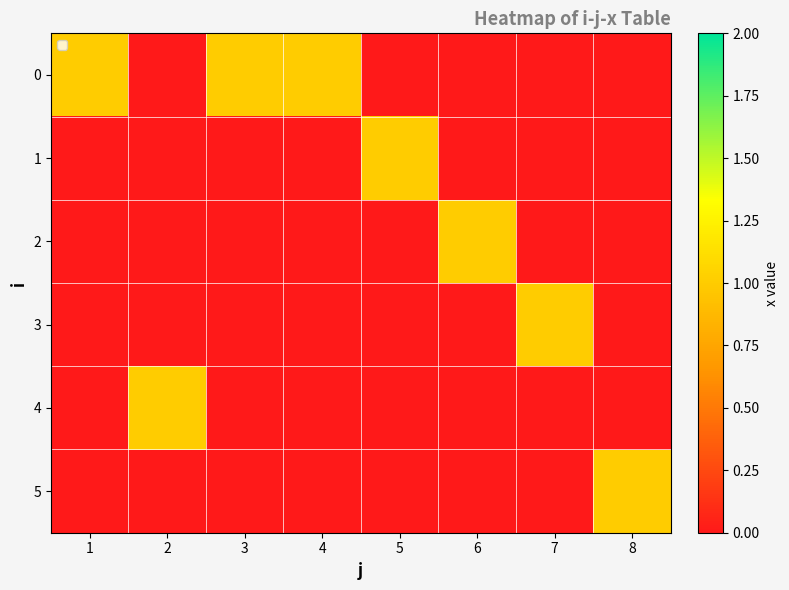

Which label corresponds to the largest value in the chart?

1